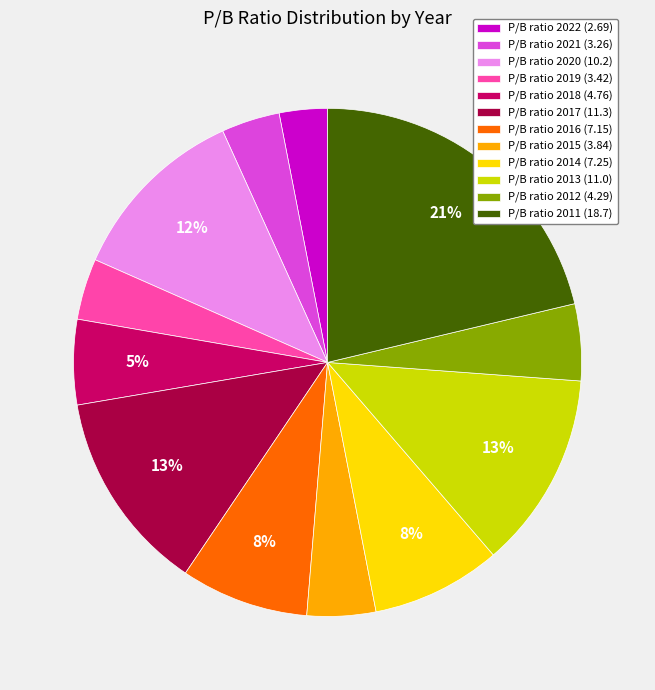

Which has a higher value, P/B ratio 2012 (4.29) or P/B ratio 2019 (3.42)?

P/B ratio 2012 (4.29)